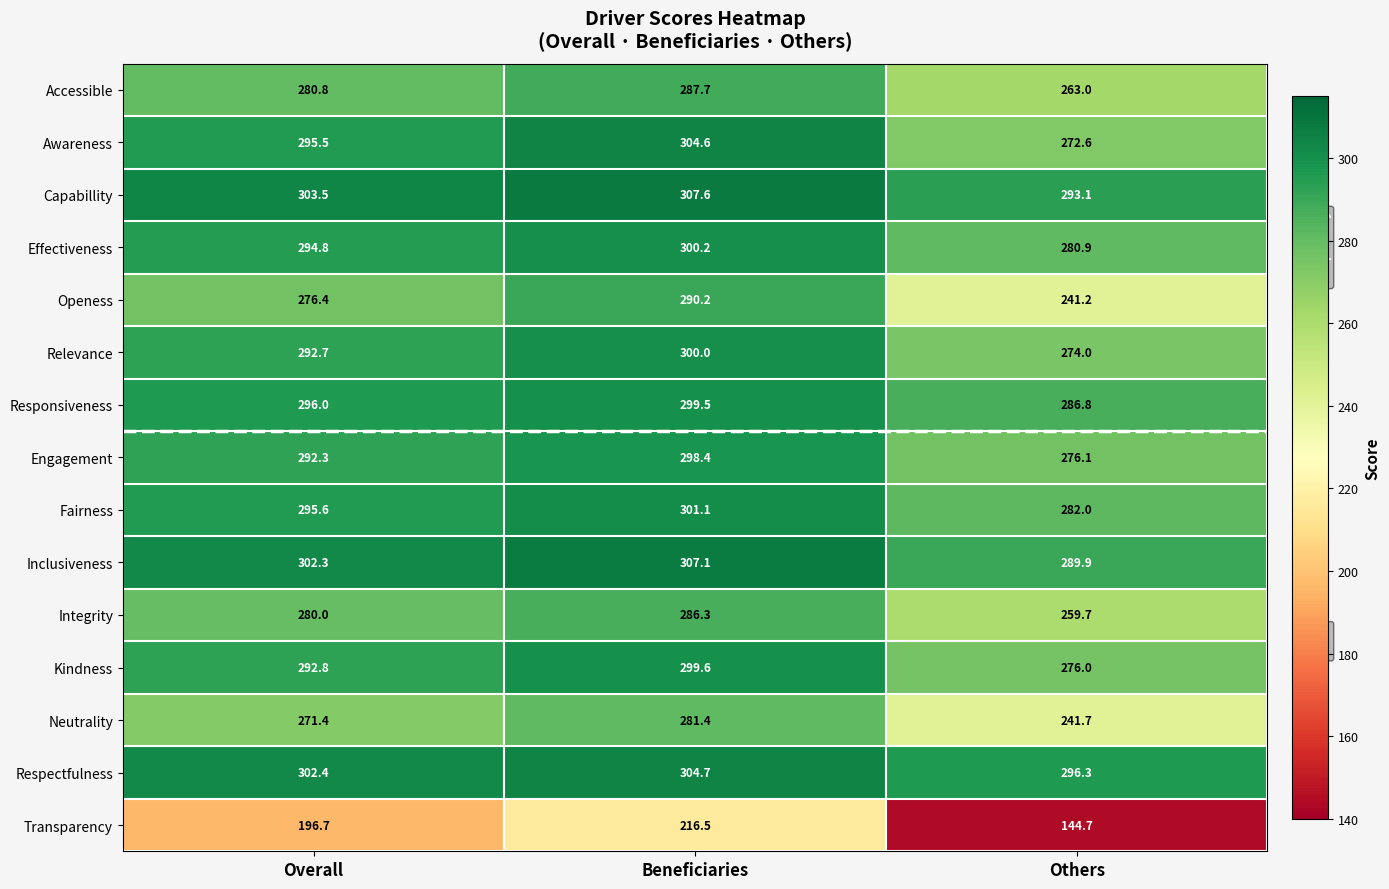

At how many categories does at least one series exceed 245?

3